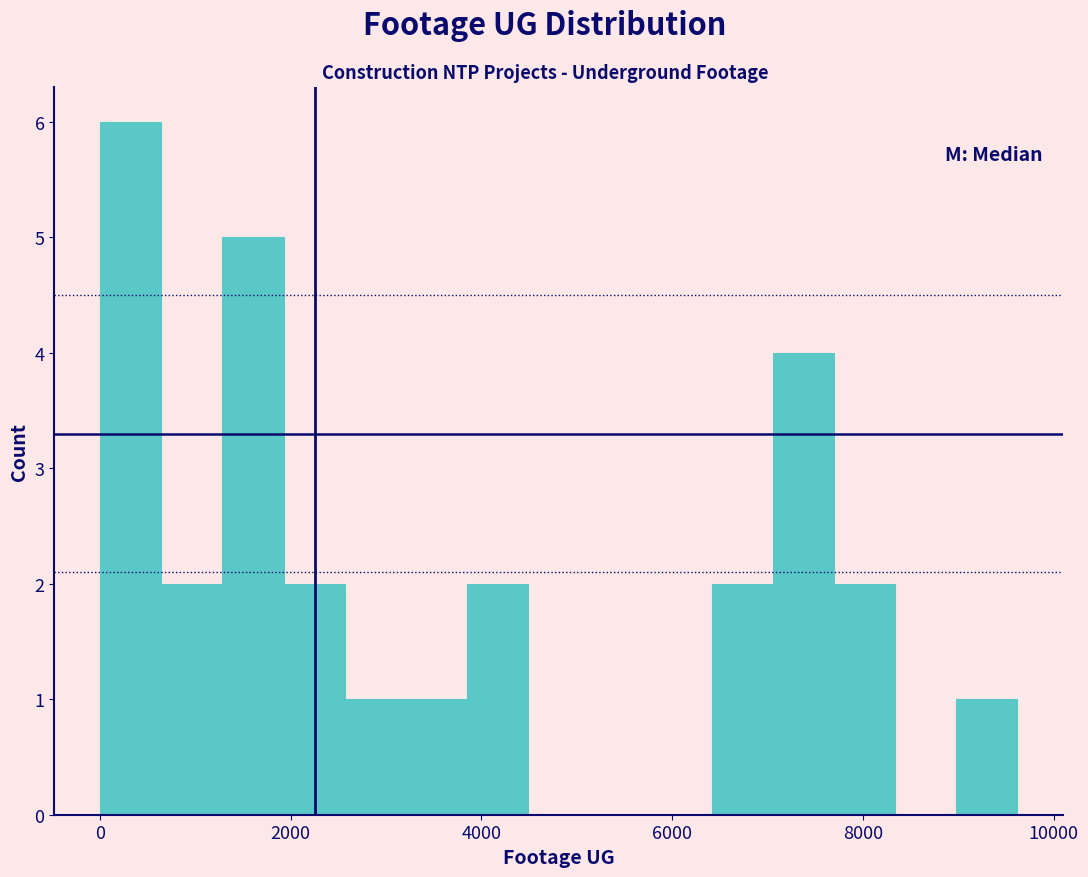

Around what value on the x-axis is the tallest bar? Give the approximate position of its centre, as read against the axis.

400